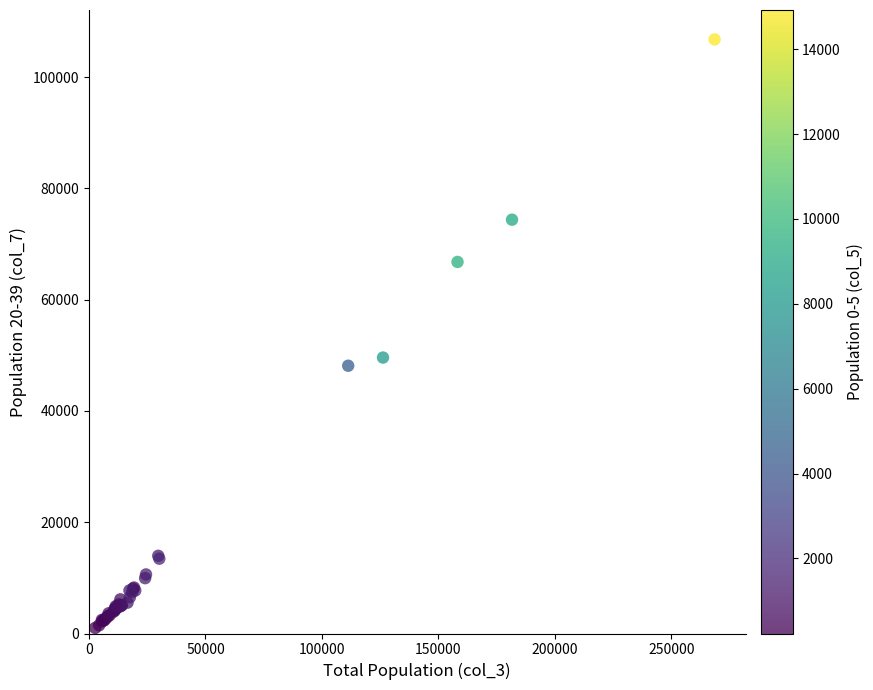

What Y value in the scatter plot is closest to 53882?

49590